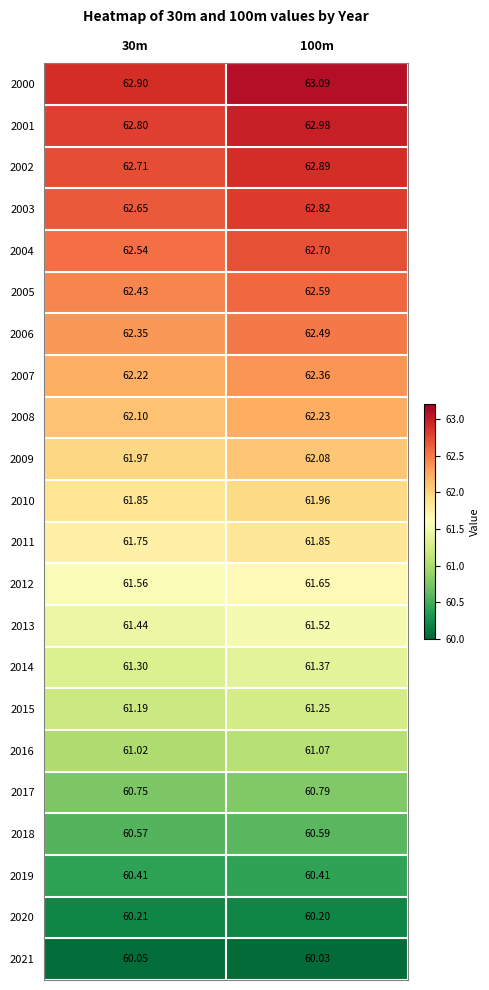

What is the total value across all series at 100m?

1358.9